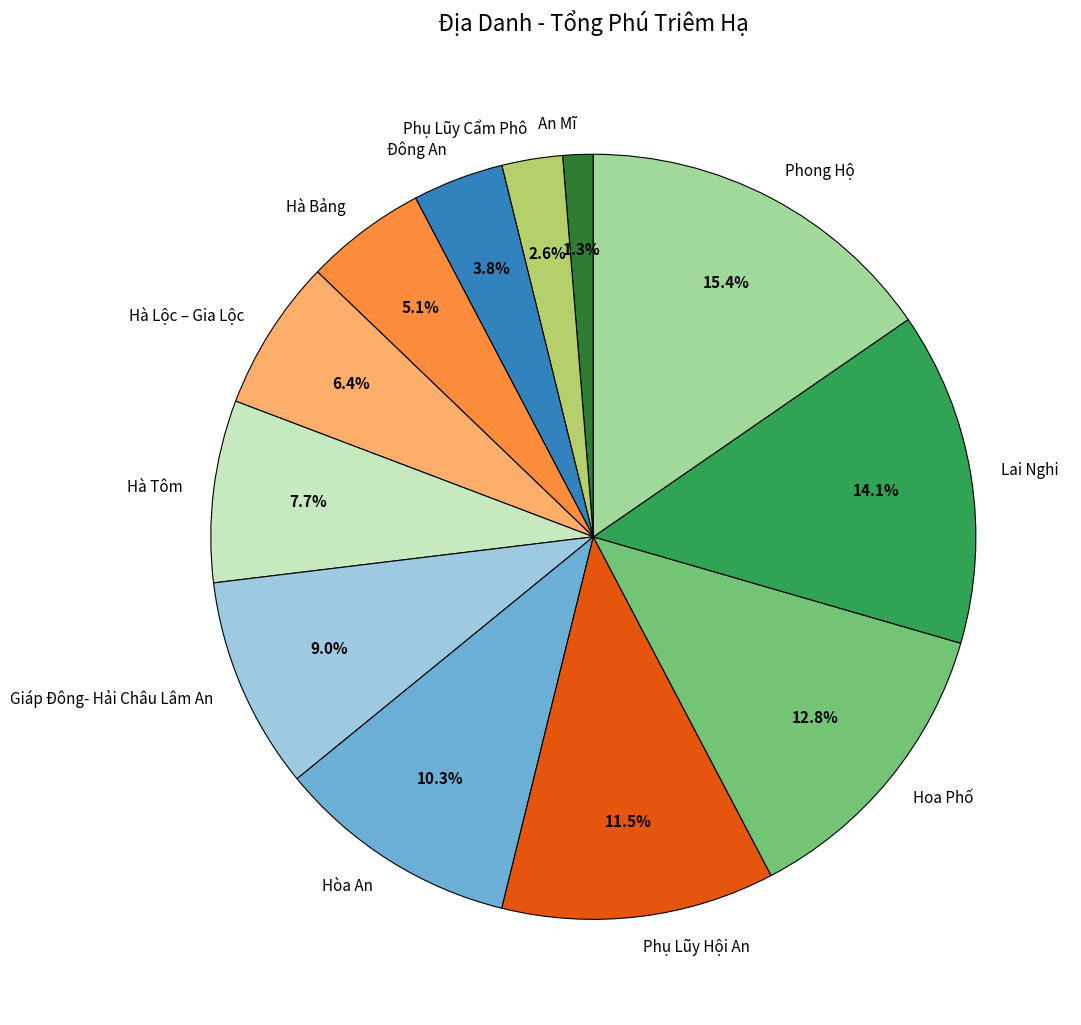

How much of the chart is everything except Phụ Lũy Hội An?

88.5%